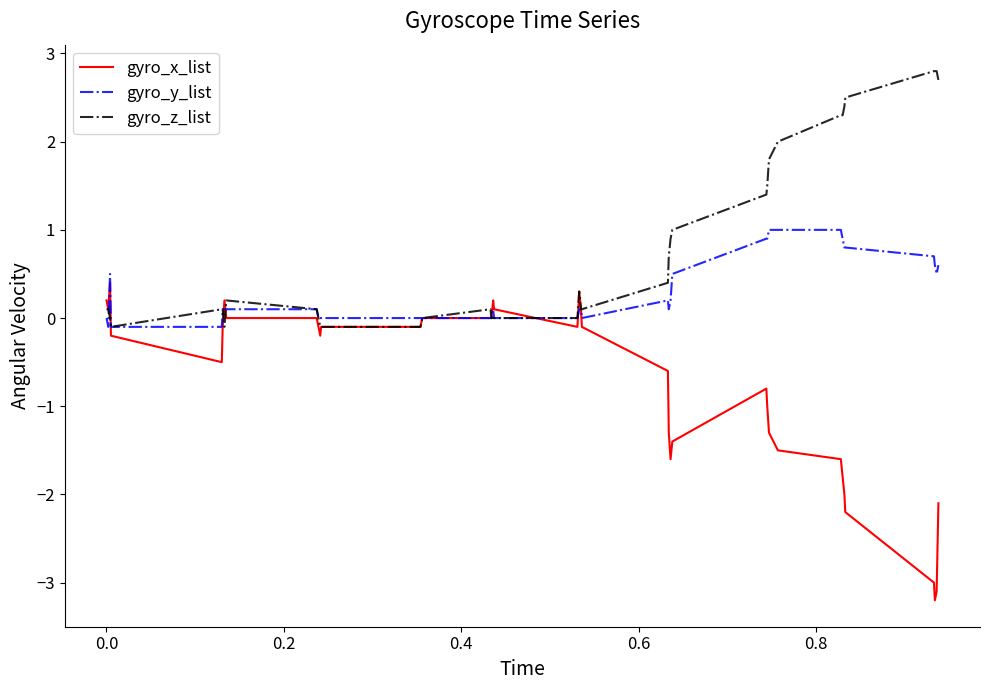

List the series in order of their peak value, highest first.

gyro_z_list, gyro_y_list, gyro_x_list